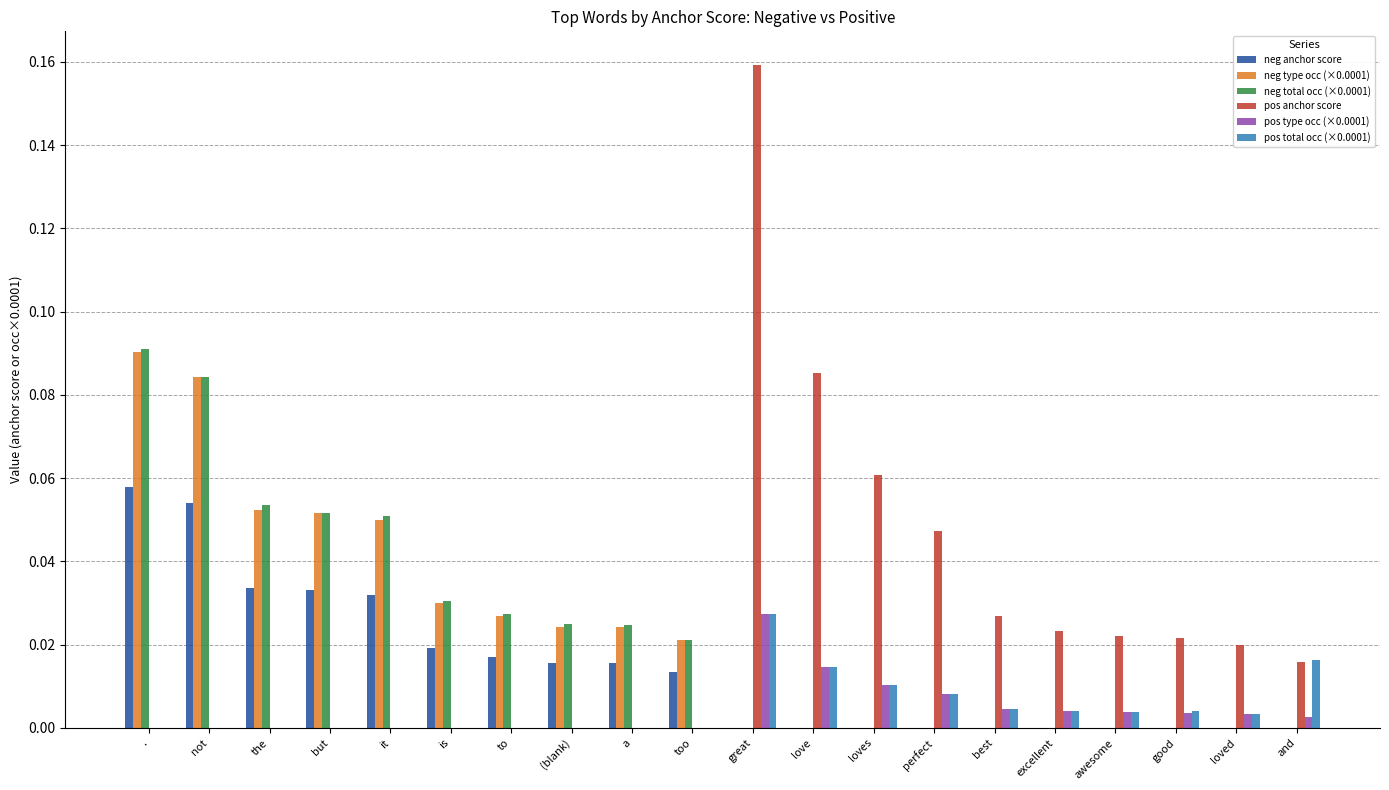

Are the bars grouped side by side (vs. stacked)?

Yes